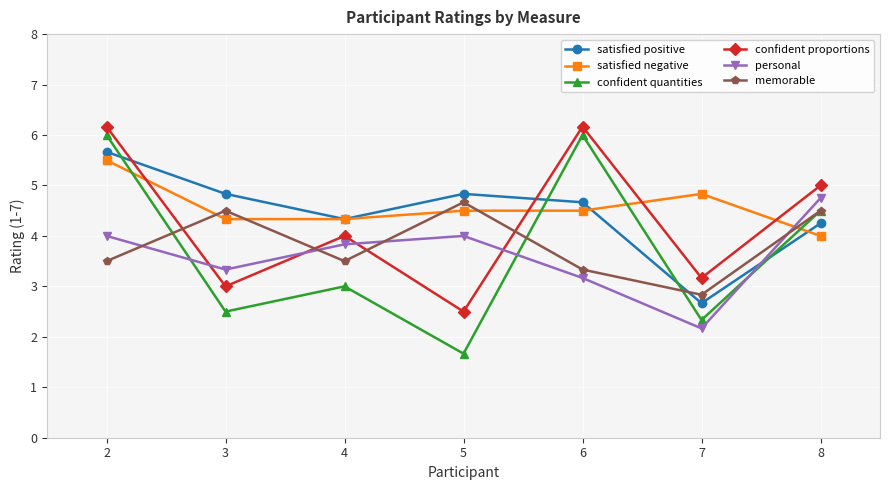

Is the value of memorable at 8 greater than the value of satisfied positive at 4?

Yes